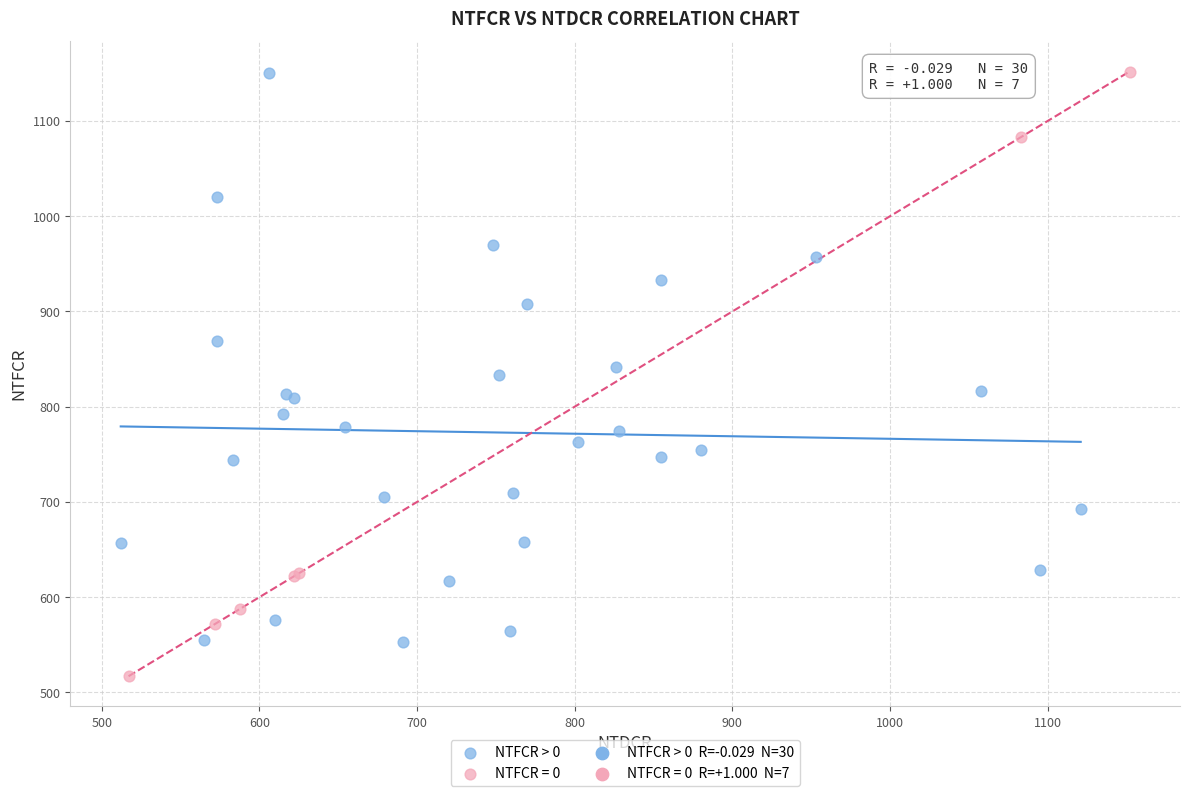

Which series has the widest spread of Y values?

NTFCR = 0